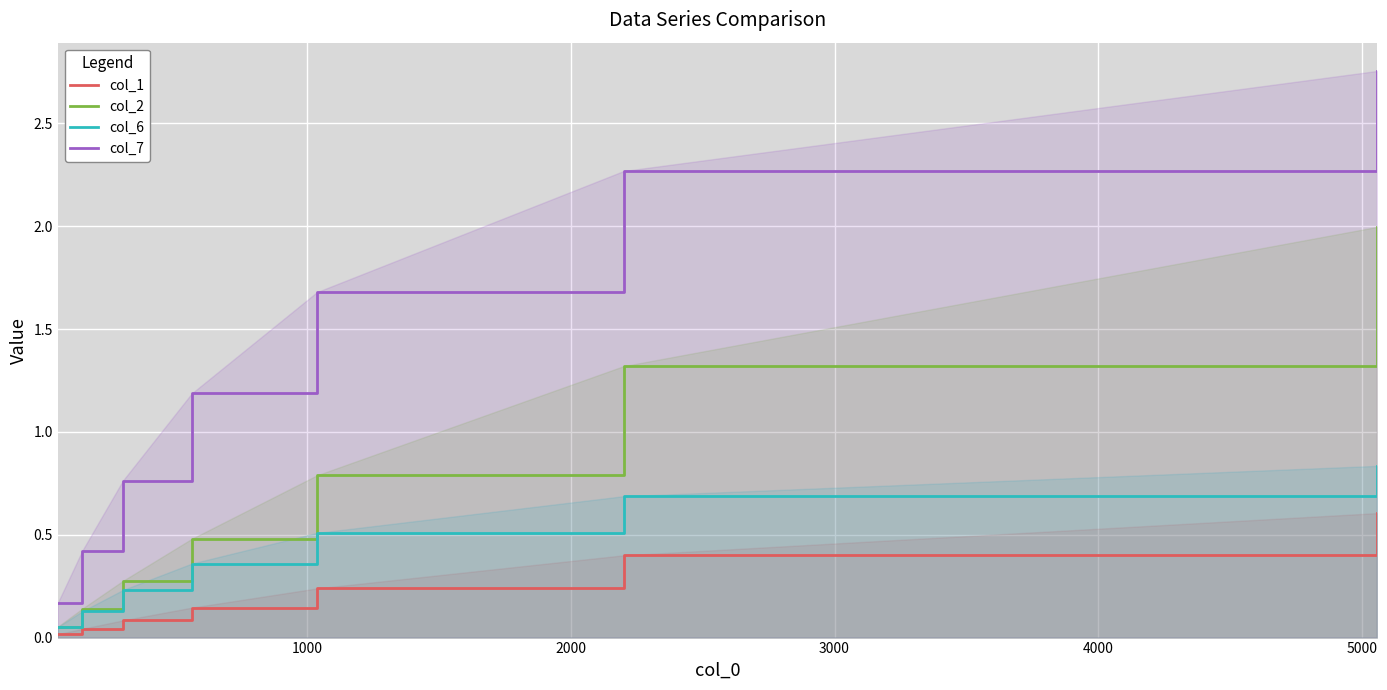

Reading left to right, list all the values displayed in this chart.

col_1: 0.0	0.0	0.1	0.1	0.2	0.4	0.6
col_2: 0.1	0.1	0.3	0.5	0.8	1.3	2.0
col_6: 0.1	0.1	0.2	0.4	0.5	0.7	0.8
col_7: 0.2	0.4	0.8	1.2	1.7	2.3	2.8